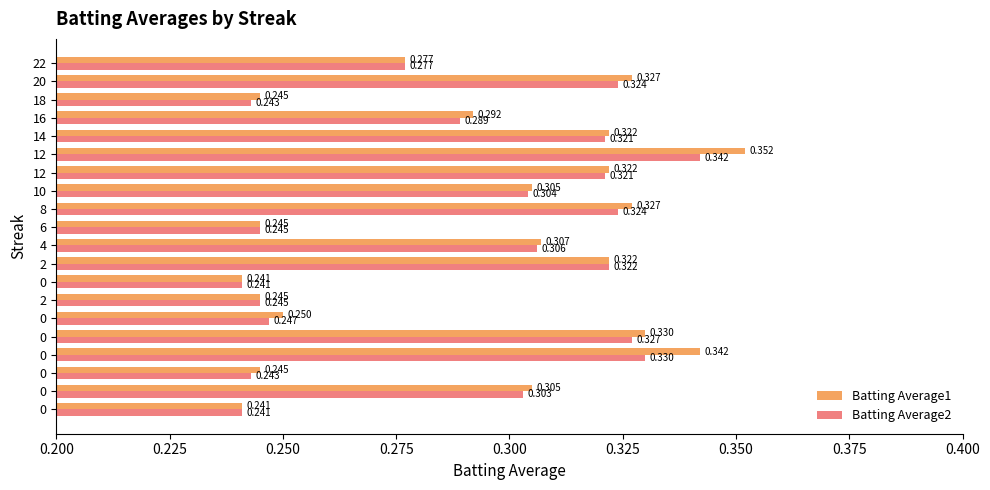

What are all the series names shown in the legend?

Batting Average1, Batting Average2